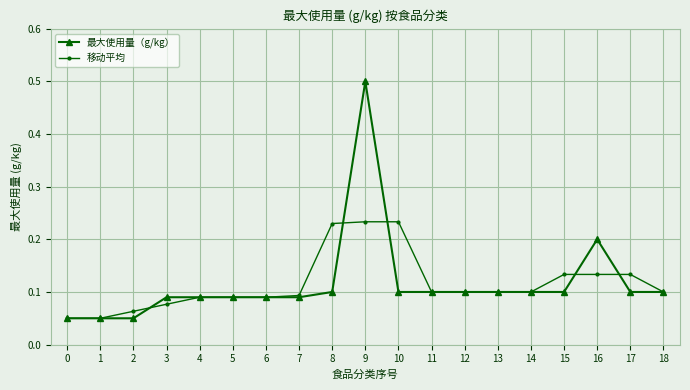

Is it true that 移动平均 equals 0.1 at 2?

True